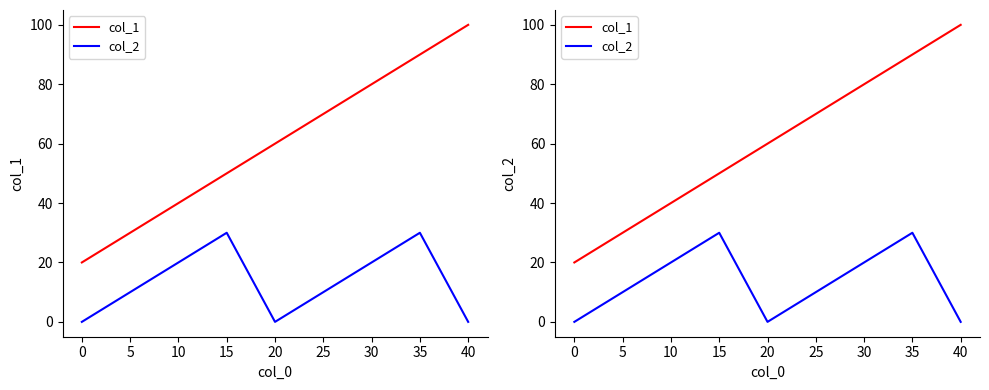

Which has a higher value, 40 or 0?

40